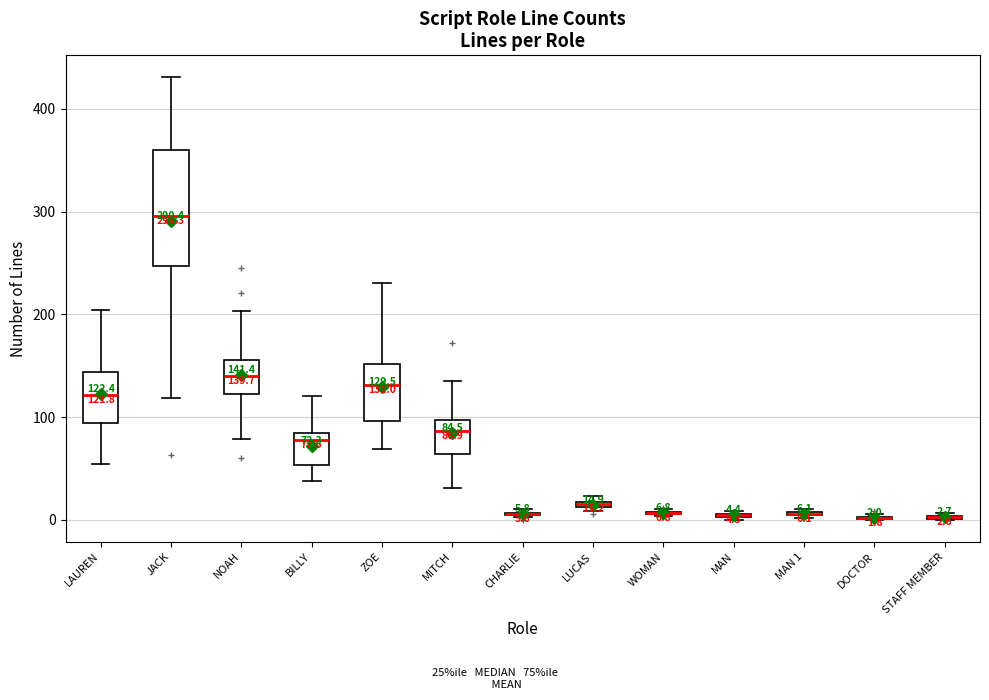

Which box is the tallest, from its lower edge to its upper edge?

JACK